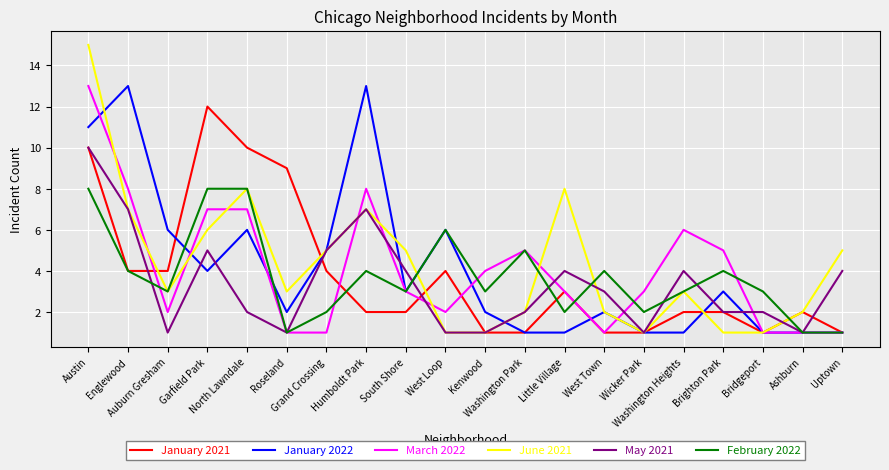

Reading left to right, extract all data points from this chart.

January 2021: 10	4	4	12	10	9	4	2	2	4	1	1	3	1	1	2	2	1	2	1
January 2022: 11	13	6	4	6	2	5	13	3	6	2	1	1	2	1	1	3	1	1	1
March 2022: 13	8	2	7	7	1	1	8	3	2	4	5	3	1	3	6	5	1	1	1
June 2021: 15	7	3	6	8	3	5	7	5	1	1	2	8	2	1	3	1	1	2	5
May 2021: 10	7	1	5	2	1	5	7	4	1	1	2	4	3	1	4	2	2	1	4
February 2022: 8	4	3	8	8	1	2	4	3	6	3	5	2	4	2	3	4	3	1	1